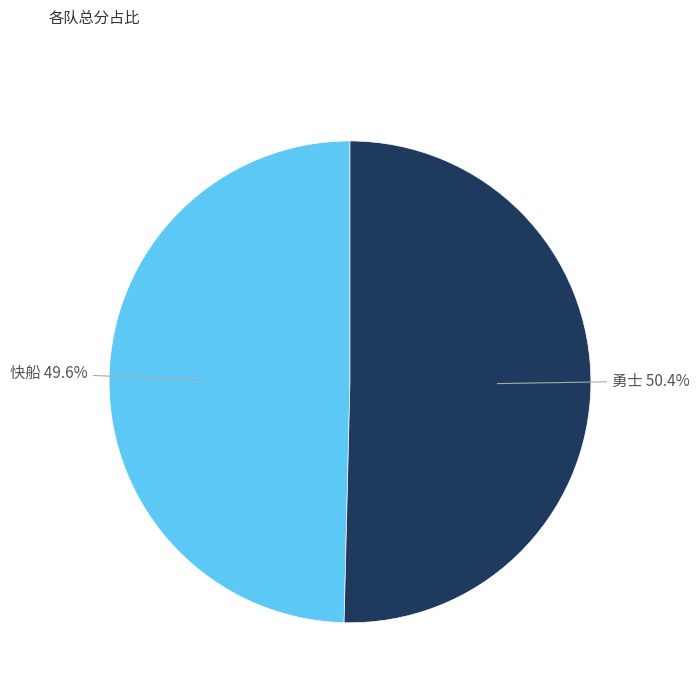

The 勇士 slice represents 45% of the pie. True or false?

False